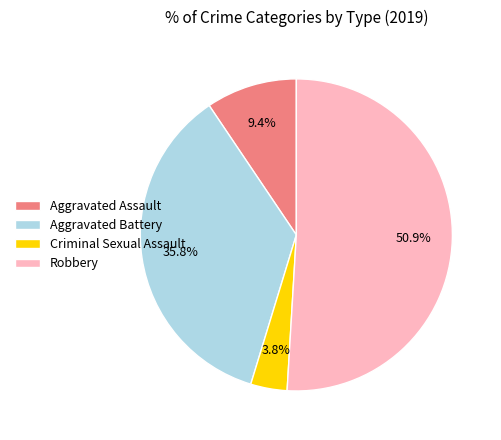

Which has a higher value, Robbery or Aggravated Assault?

Robbery